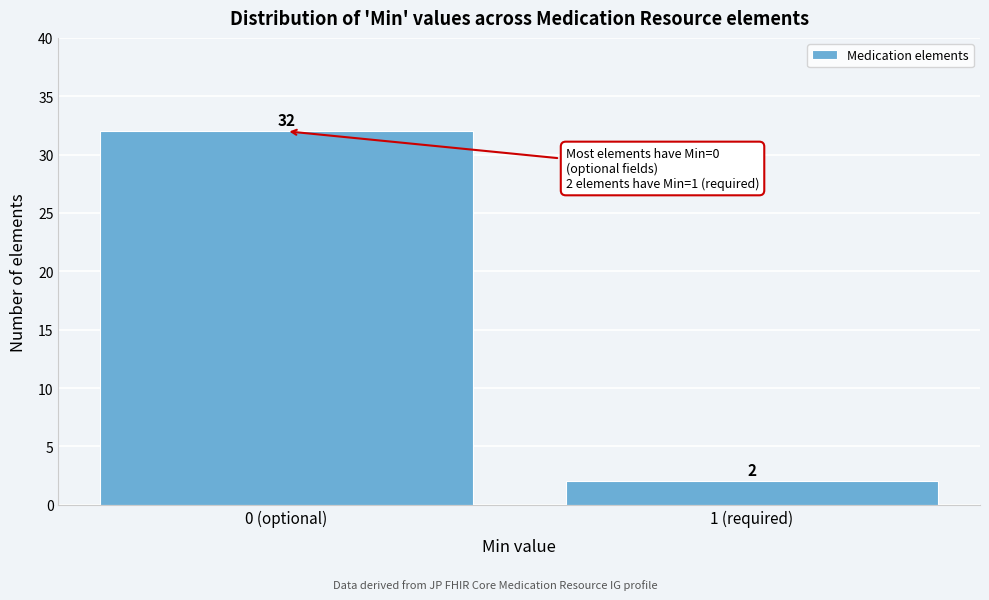

Reading right to left, what are all the values shown in this chart?

2	32